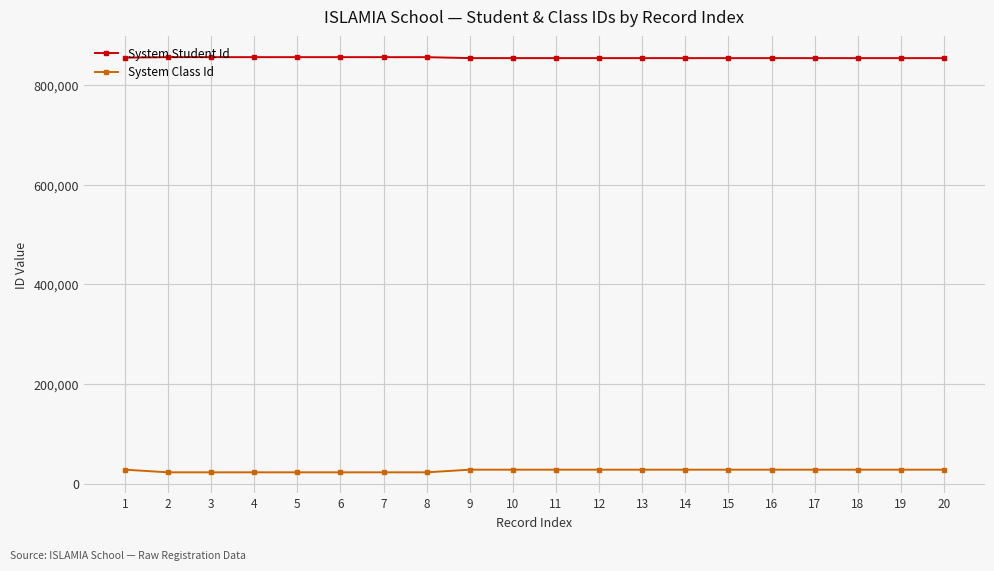

Does the chart display data point markers on the line(s)?

Yes